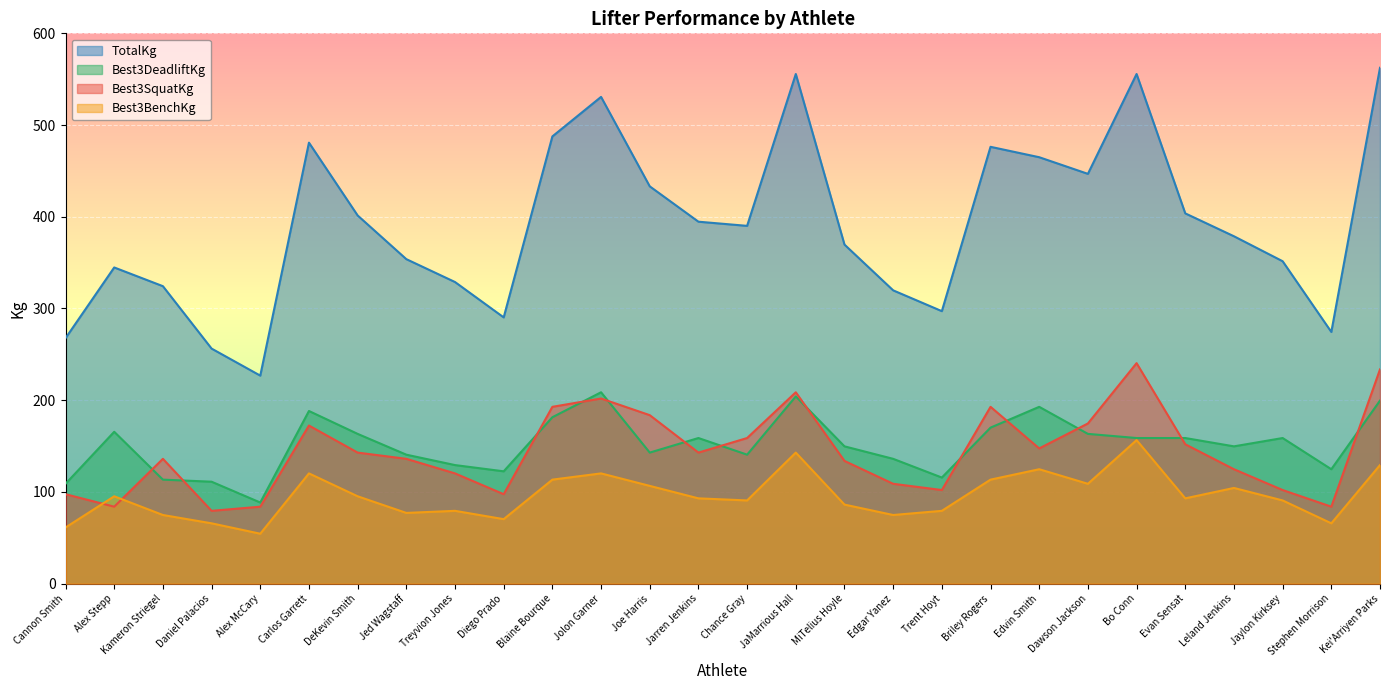

Reading right to left, transcribe all the data shown in this chart.

Best3SquatKg: Kei'Arriyen Parks=233.6	Stephen Morrison=83.9	Jaylon Kirksey=102.1	Leland Jenkins=124.7	Evan Sensat=151.9	Bo Conn=240.4	Dawson Jackson=174.6	Edvin Smith=147.4	Briley Rogers=192.8	Trent Hoyt=102.1	Edgar Yanez=108.9	MiTelius Hoyle=133.8	JaMarrious Hall=208.7	Chance Gray=158.8	Jarren Jenkins=142.9	Joe Harris=183.7	Jolon Garner=201.8	Blaine Bourque=192.8	Diego Prado=97.5	Treyvion Jones=120.2	Jed Wagstaff=136.1	DeKevin Smith=142.9	Carlos Garrett=172.4	Alex McCary=83.9	Daniel Palacios=79.4	Kameron Striegel=136.1	Alex Stepp=83.9	Cannon Smith=97.5
Best3BenchKg: Kei'Arriyen Parks=129.3	Stephen Morrison=65.8	Jaylon Kirksey=90.7	Leland Jenkins=104.3	Evan Sensat=93.0	Bo Conn=156.5	Dawson Jackson=108.9	Edvin Smith=124.7	Briley Rogers=113.4	Trent Hoyt=79.4	Edgar Yanez=74.8	MiTelius Hoyle=86.2	JaMarrious Hall=142.9	Chance Gray=90.7	Jarren Jenkins=93.0	Joe Harris=106.6	Jolon Garner=120.2	Blaine Bourque=113.4	Diego Prado=70.3	Treyvion Jones=79.4	Jed Wagstaff=77.1	DeKevin Smith=95.2	Carlos Garrett=120.2	Alex McCary=54.4	Daniel Palacios=65.8	Kameron Striegel=74.8	Alex Stepp=95.2	Cannon Smith=61.2
Best3DeadliftKg: Kei'Arriyen Parks=199.6	Stephen Morrison=124.7	Jaylon Kirksey=158.8	Leland Jenkins=149.7	Evan Sensat=158.8	Bo Conn=158.8	Dawson Jackson=163.3	Edvin Smith=192.8	Briley Rogers=170.1	Trent Hoyt=115.7	Edgar Yanez=136.1	MiTelius Hoyle=149.7	JaMarrious Hall=204.1	Chance Gray=140.6	Jarren Jenkins=158.8	Joe Harris=142.9	Jolon Garner=208.7	Blaine Bourque=181.4	Diego Prado=122.5	Treyvion Jones=129.3	Jed Wagstaff=140.6	DeKevin Smith=163.3	Carlos Garrett=188.2	Alex McCary=88.5	Daniel Palacios=111.1	Kameron Striegel=113.4	Alex Stepp=165.6	Cannon Smith=108.9
TotalKg: Kei'Arriyen Parks=562.5	Stephen Morrison=274.4	Jaylon Kirksey=351.5	Leland Jenkins=378.8	Evan Sensat=403.7	Bo Conn=555.6	Dawson Jackson=446.8	Edvin Smith=464.9	Briley Rogers=476.3	Trent Hoyt=297.1	Edgar Yanez=319.8	MiTelius Hoyle=369.7	JaMarrious Hall=555.6	Chance Gray=390.1	Jarren Jenkins=394.6	Joe Harris=433.2	Jolon Garner=530.7	Blaine Bourque=487.6	Diego Prado=290.3	Treyvion Jones=328.9	Jed Wagstaff=353.8	DeKevin Smith=401.4	Carlos Garrett=480.8	Alex McCary=226.8	Daniel Palacios=256.3	Kameron Striegel=324.3	Alex Stepp=344.7	Cannon Smith=267.6